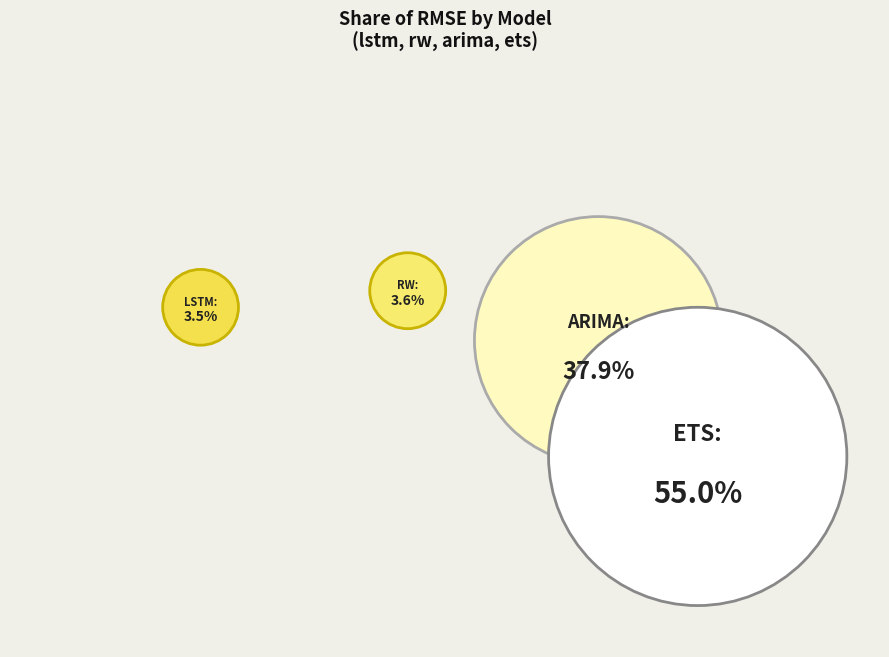

To the nearest percent, what percentage of the pie is lstm?

4%